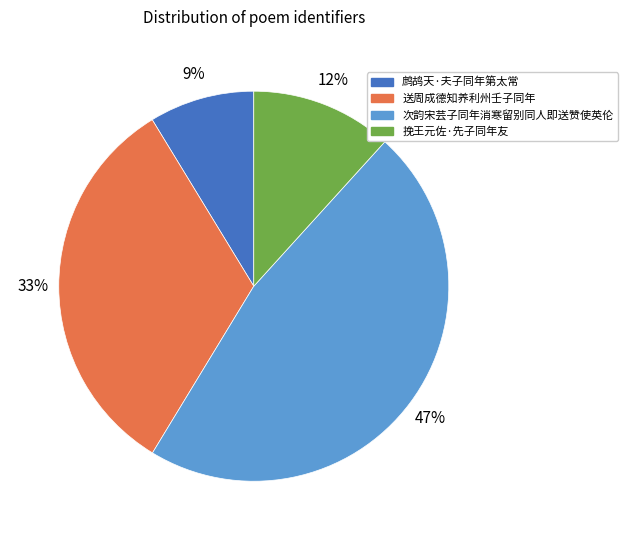

To the nearest percent, what portion does 次韵宋芸子同年消寒留别同人即送赞使英伦 represent?

47%